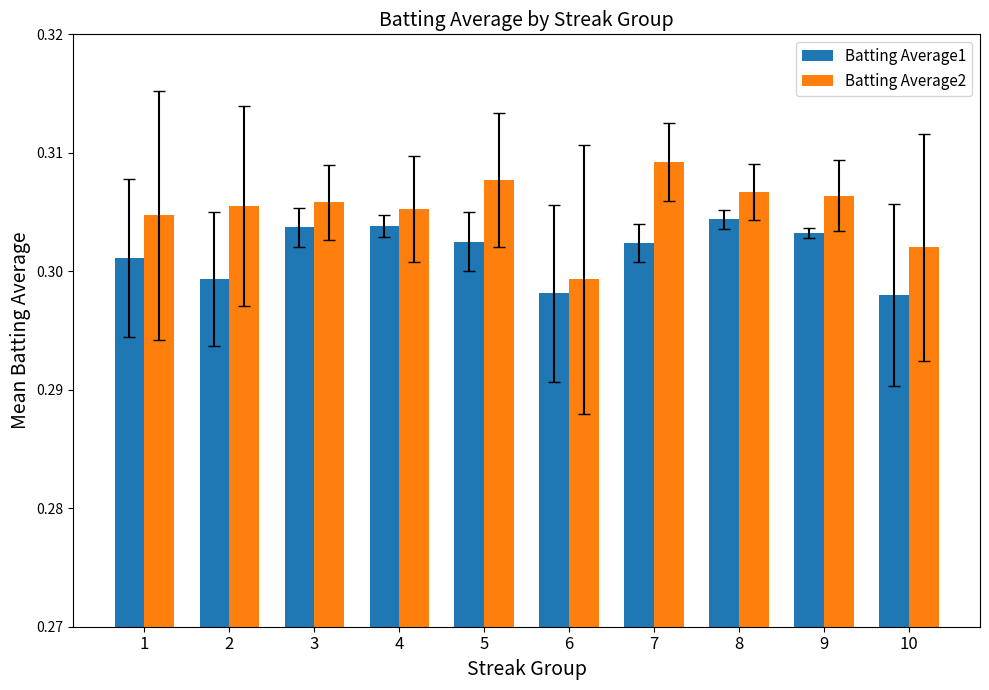

At how many categories does at least one series exceed 0?

10